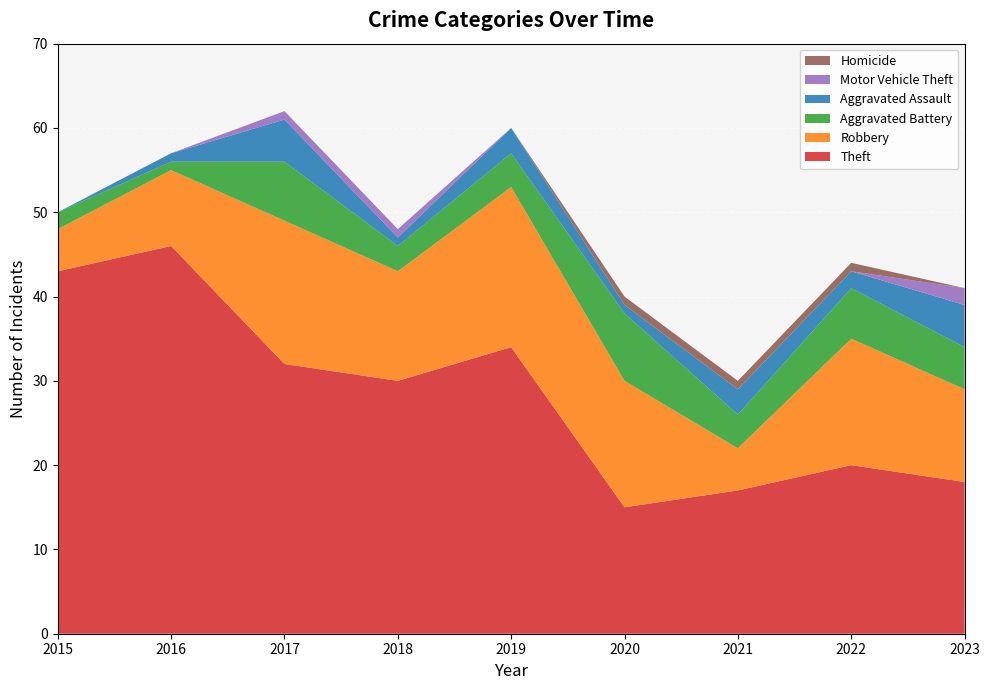

Reading left to right, list all the values displayed in this chart.

Theft: 2015=43	2016=46	2017=32	2018=30	2019=34	2020=15	2021=17	2022=20	2023=18
Robbery: 2015=5	2016=9	2017=17	2018=13	2019=19	2020=15	2021=5	2022=15	2023=11
Aggravated Battery: 2015=2	2016=1	2017=7	2018=3	2019=4	2020=8	2021=4	2022=6	2023=5
Aggravated Assault: 2015=0	2016=1	2017=5	2018=1	2019=3	2020=1	2021=3	2022=2	2023=5
Motor Vehicle Theft: 2015=0	2016=0	2017=1	2018=1	2019=0	2020=0	2021=0	2022=0	2023=2
Homicide: 2015=0	2016=0	2017=0	2018=0	2019=0	2020=1	2021=1	2022=1	2023=0